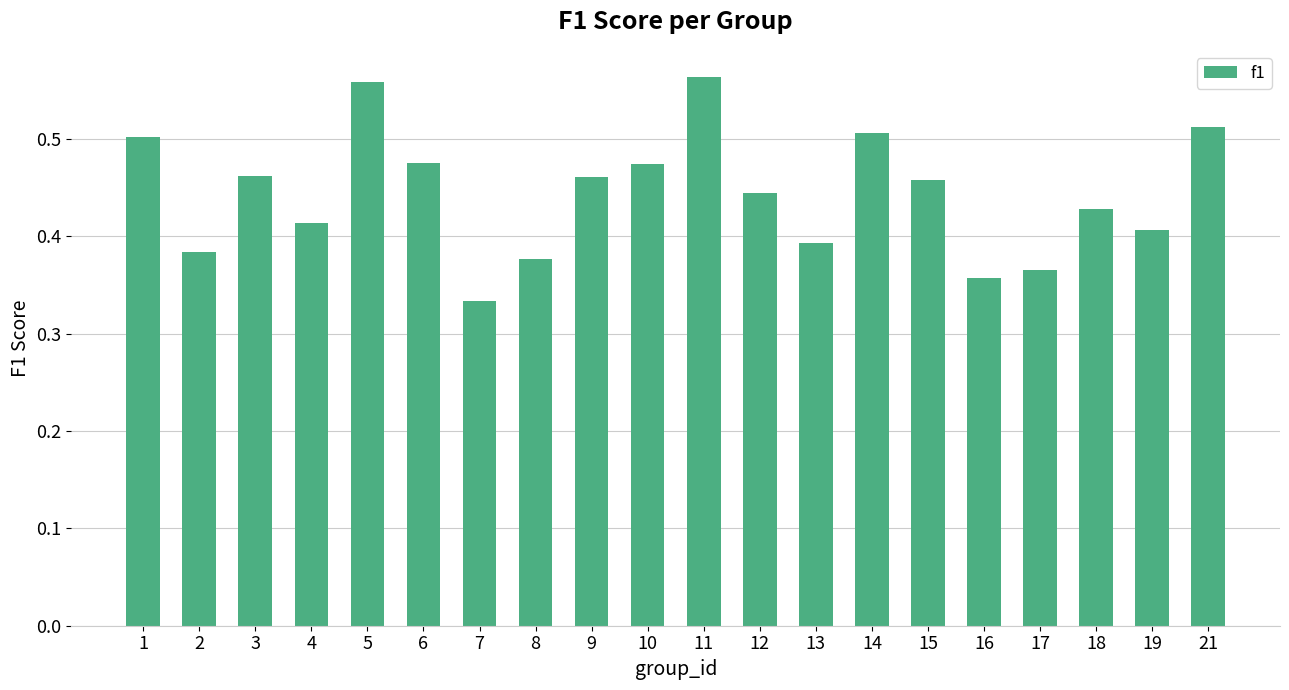

How many bars are there in total?

20